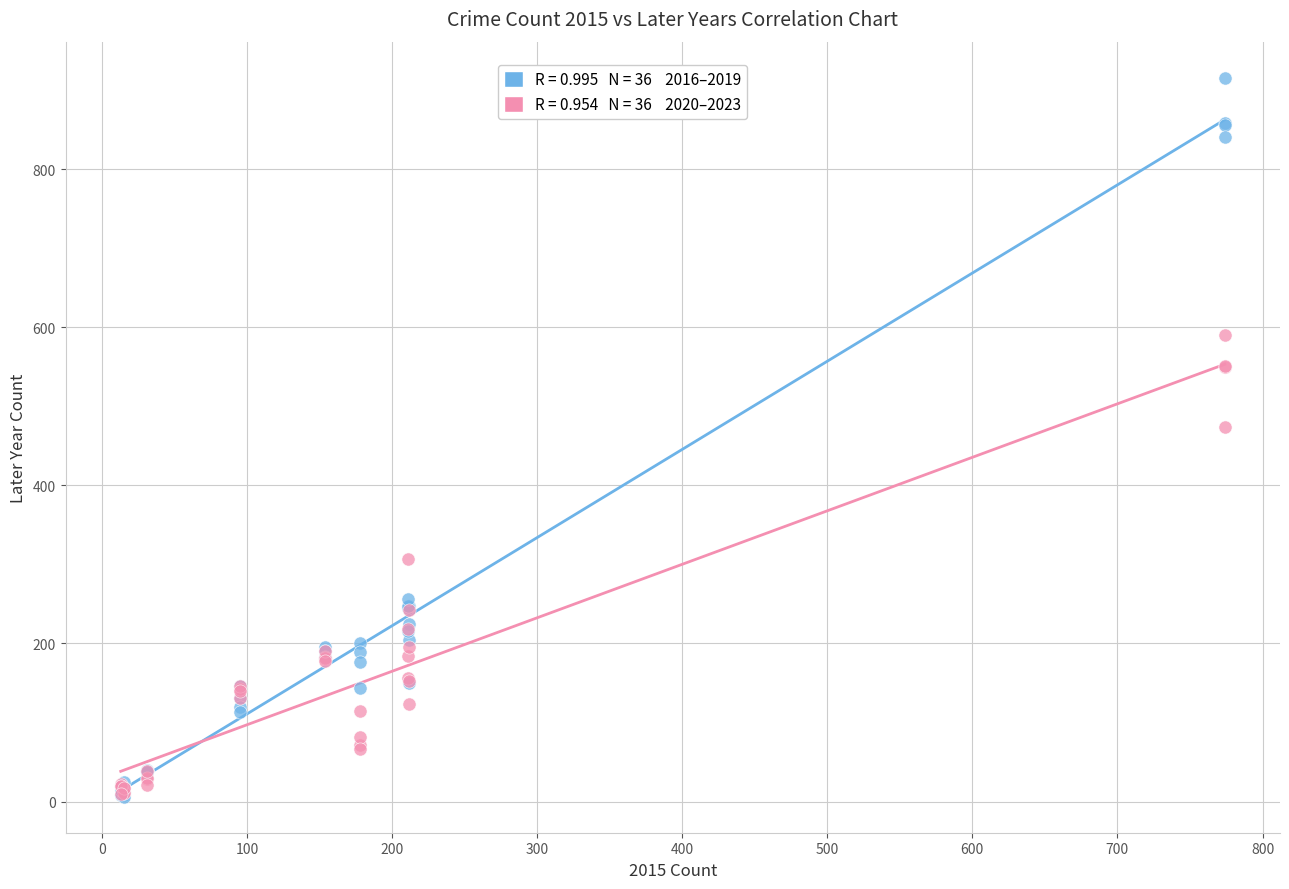

Across all series, what Y value is closest to 461?

474